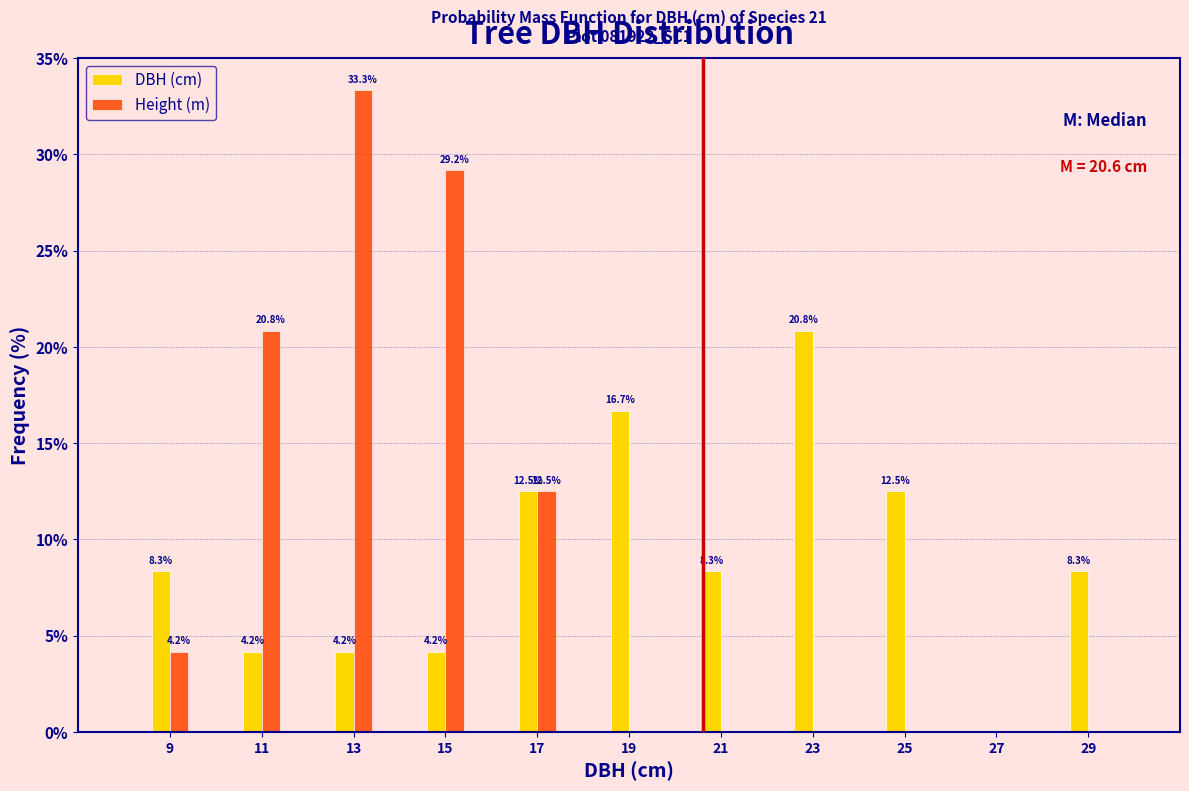

Reading left to right, what are all the values shown in this chart?

DBH (cm): 9=8.3	11=4.2	13=4.2	15=4.2	17=12.5	19=16.7	21=8.3	23=20.8	25=12.5	27=0.0	29=8.3
Height (m): 9=4.2	11=20.8	13=33.3	15=29.2	17=12.5	19=0.0	21=0.0	23=0.0	25=0.0	27=0.0	29=0.0